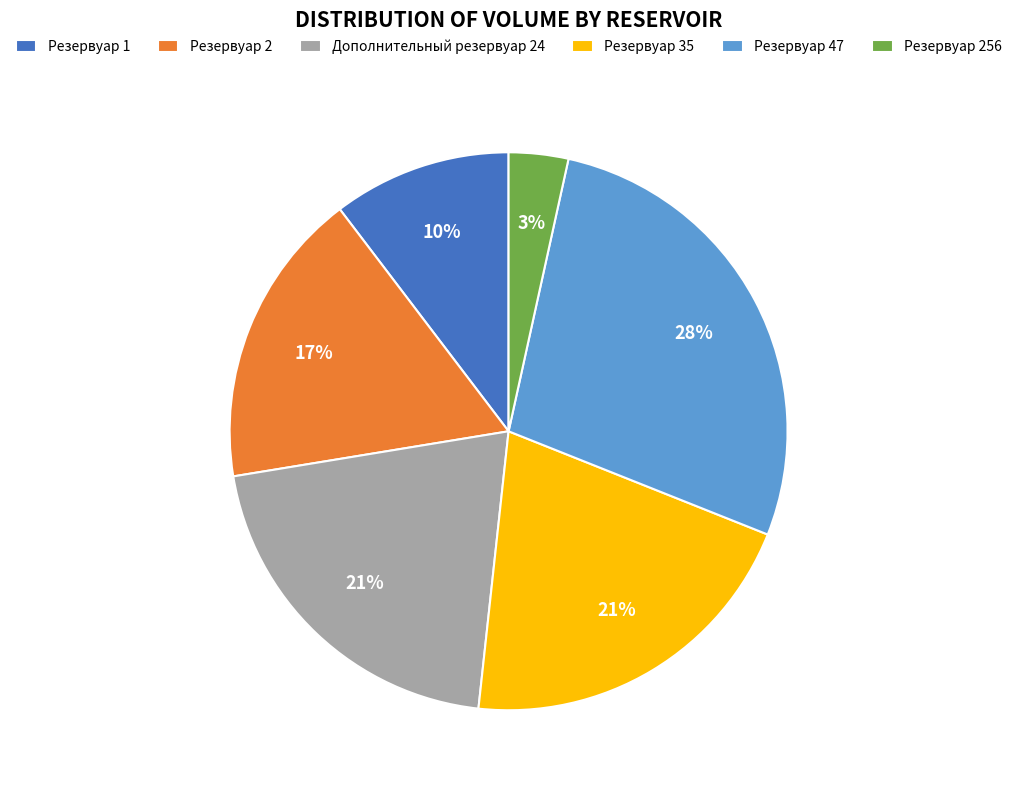

Is it true that Резервуар 2 is 17% of the pie?

True